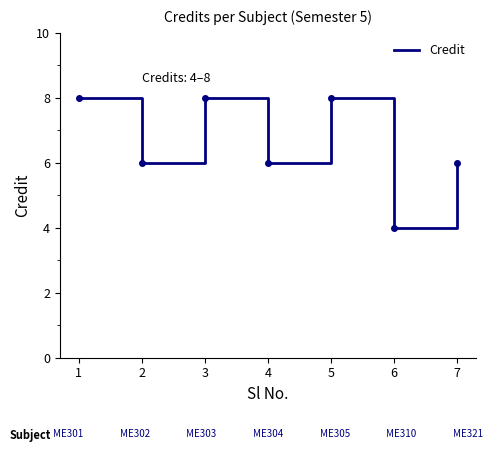

How many distinct data groups are displayed?

1